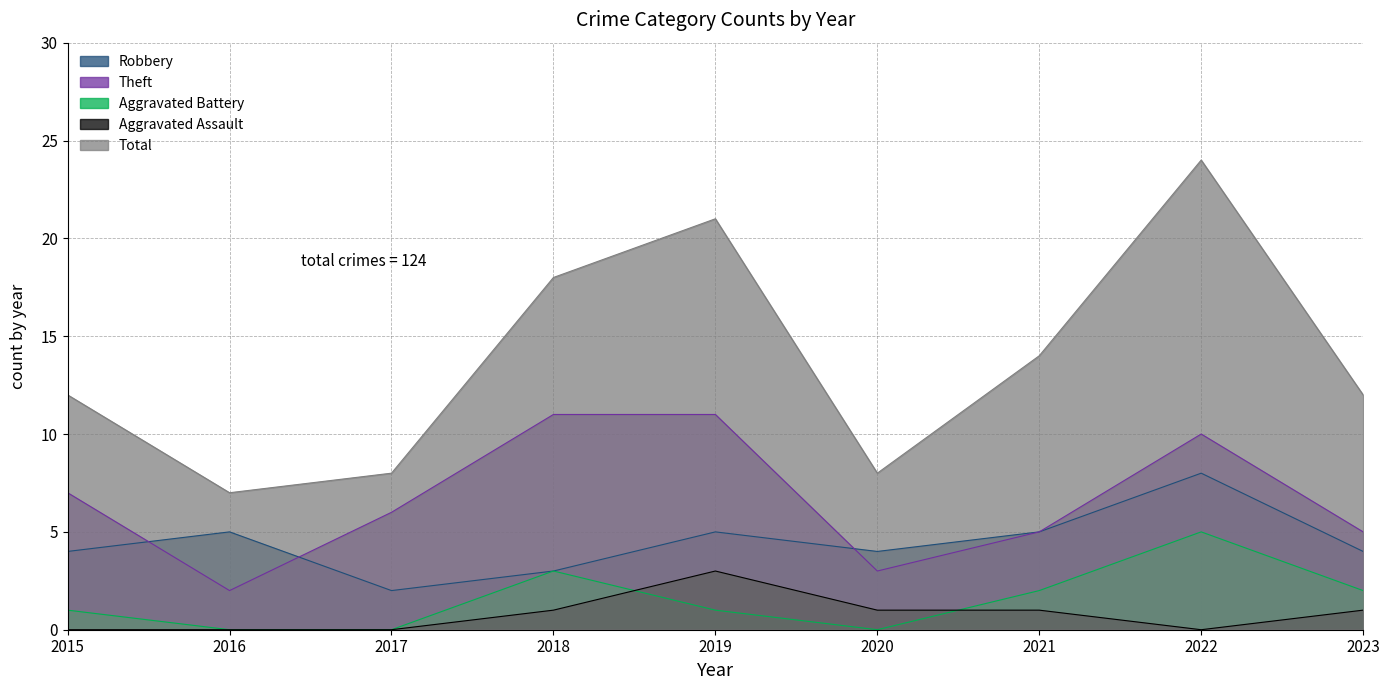

How many data points in Robbery are above 4?

4